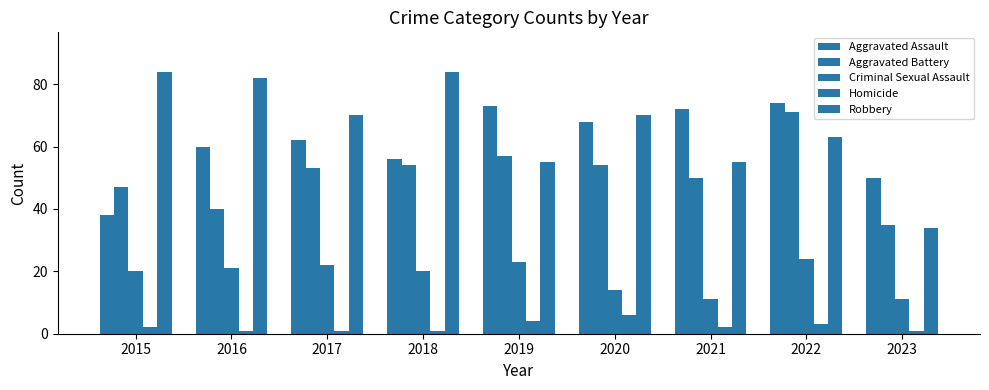

What is the sum of all Aggravated Assault values?

553